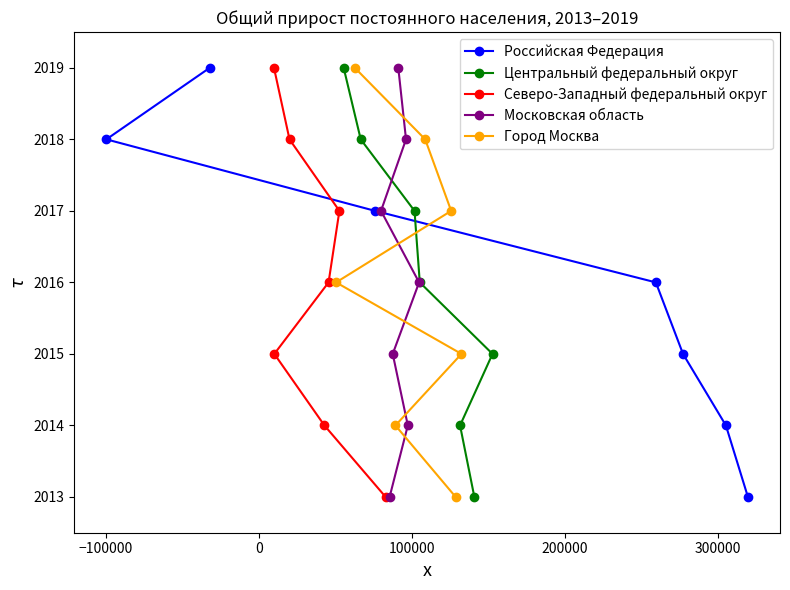

What are all the series names shown in the legend?

Российская Федерация, Центральный федеральный округ, Северо-Западный федеральный округ, Московская область, Город Москва